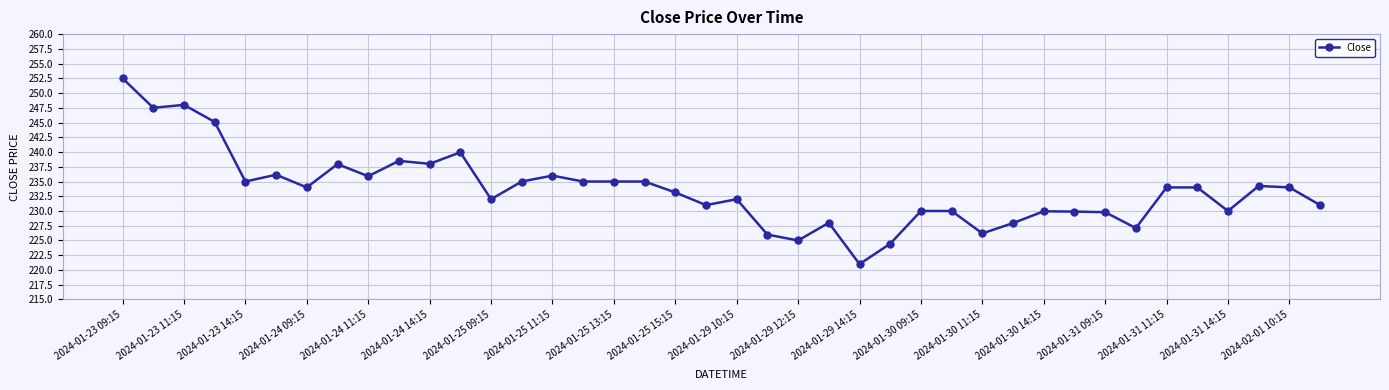

True or false: the data has more than 1 interior local peaks.

True